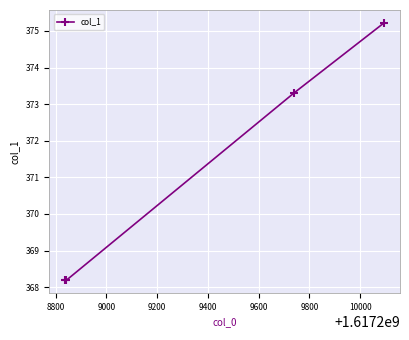

What is the value of the 3rd point from the left?

373.3